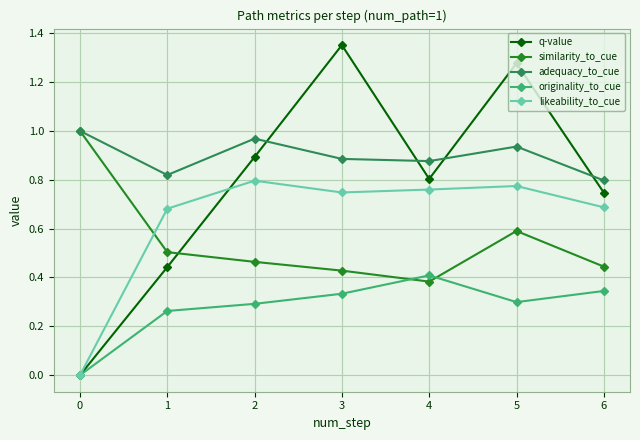

Which category has the lowest value in the adequacy_to_cue series?

6